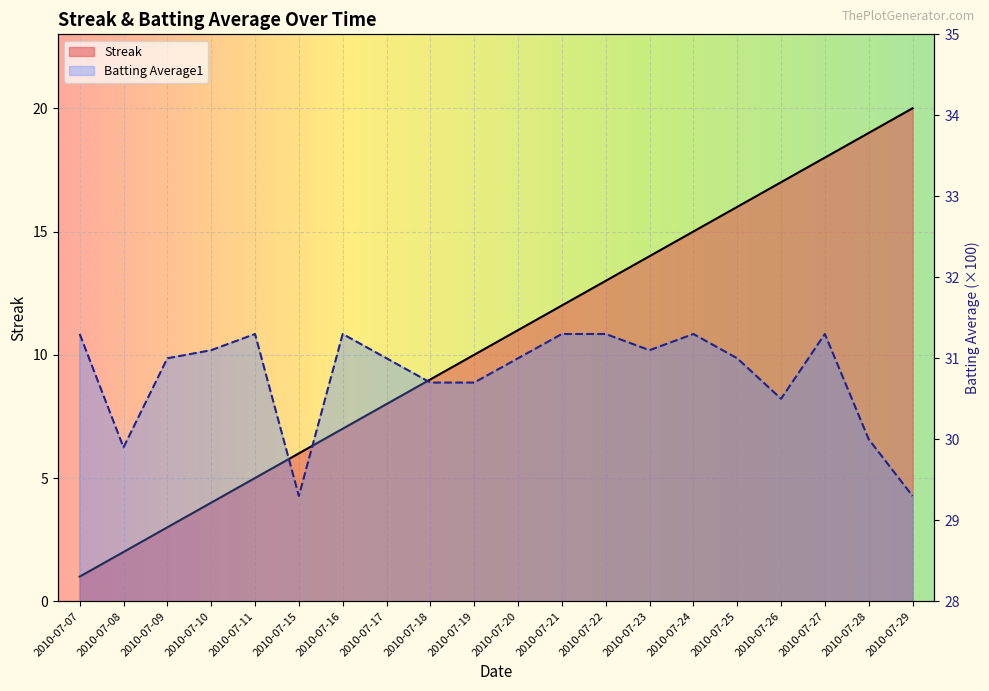

What is the sum of the Streak values at 2010-07-28 and 2010-07-10?

23.0